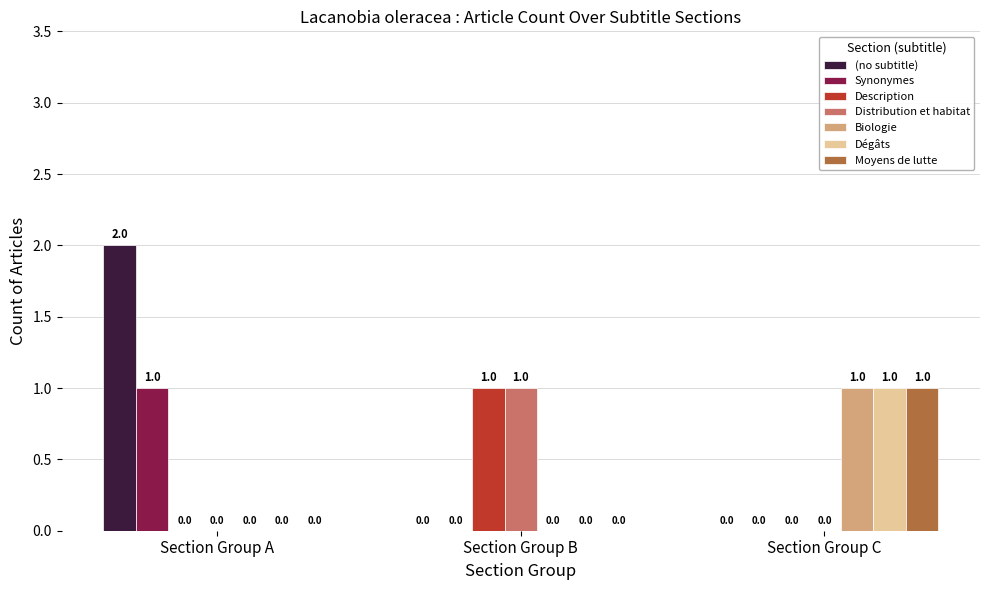

Which series has the largest range (max minus min)?

(no subtitle)